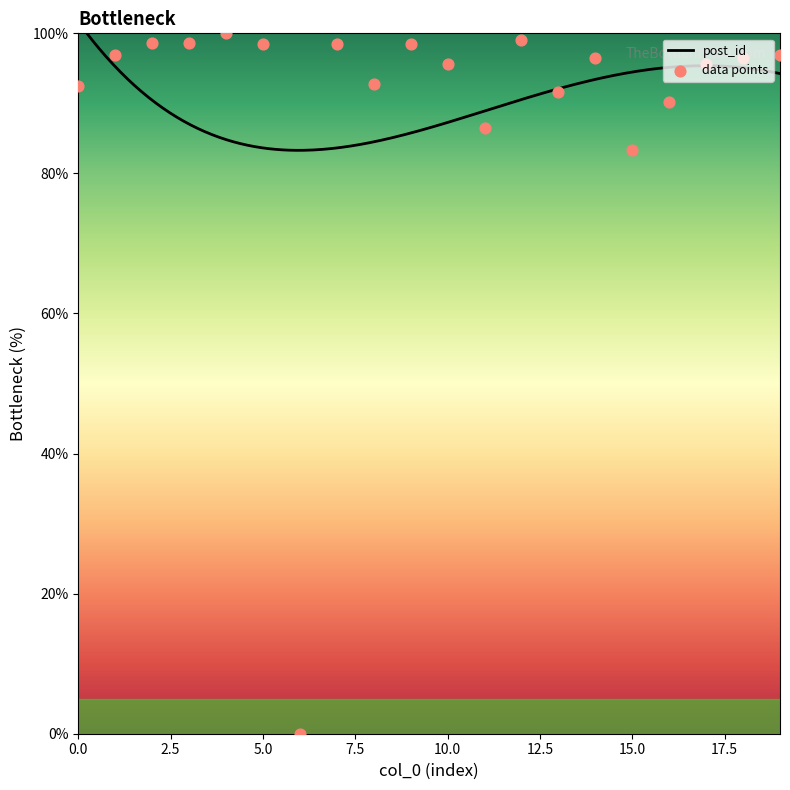

Between 4 and 14, which is larger?

4